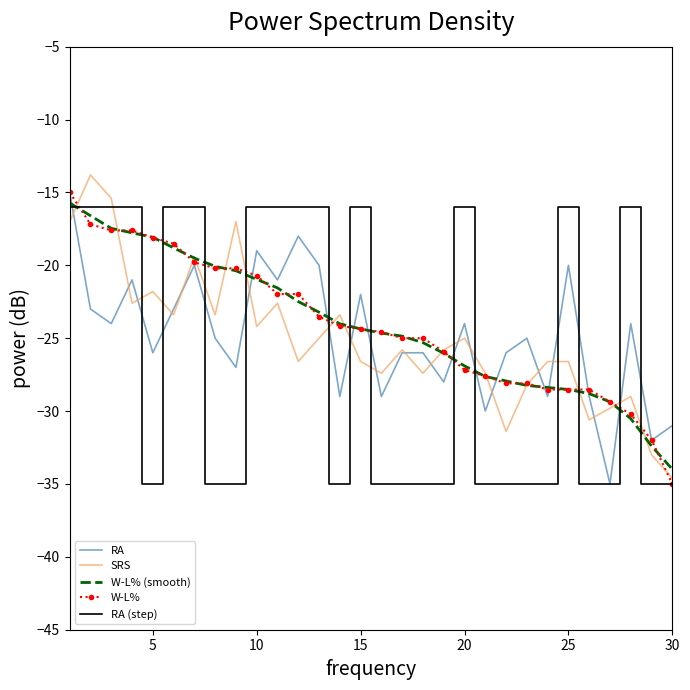

What is the greatest value displayed?

-13.8